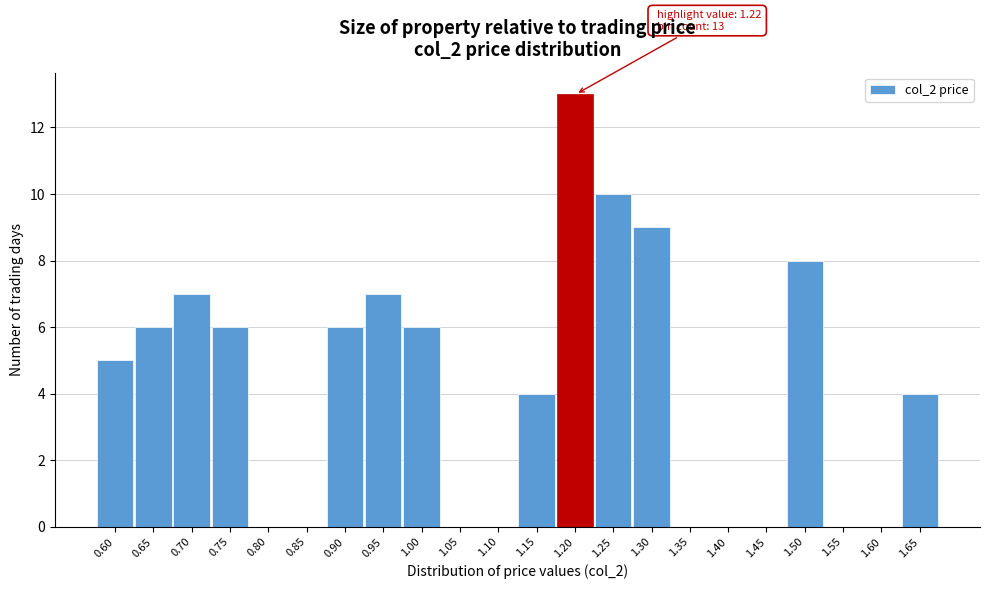

Reading left to right, list all the values displayed in this chart.

0.60=5	0.65=6	0.70=7	0.75=6	0.80=0	0.85=0	0.90=6	0.95=7	1.00=6	1.05=0	1.10=0	1.15=4	1.20=13	1.25=10	1.30=9	1.35=0	1.40=0	1.45=0	1.50=8	1.55=0	1.60=0	1.65=4